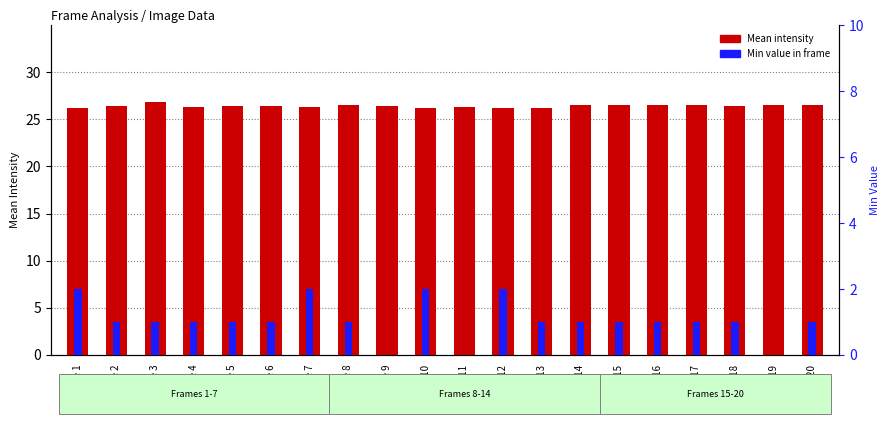

Are the bars horizontal?

No